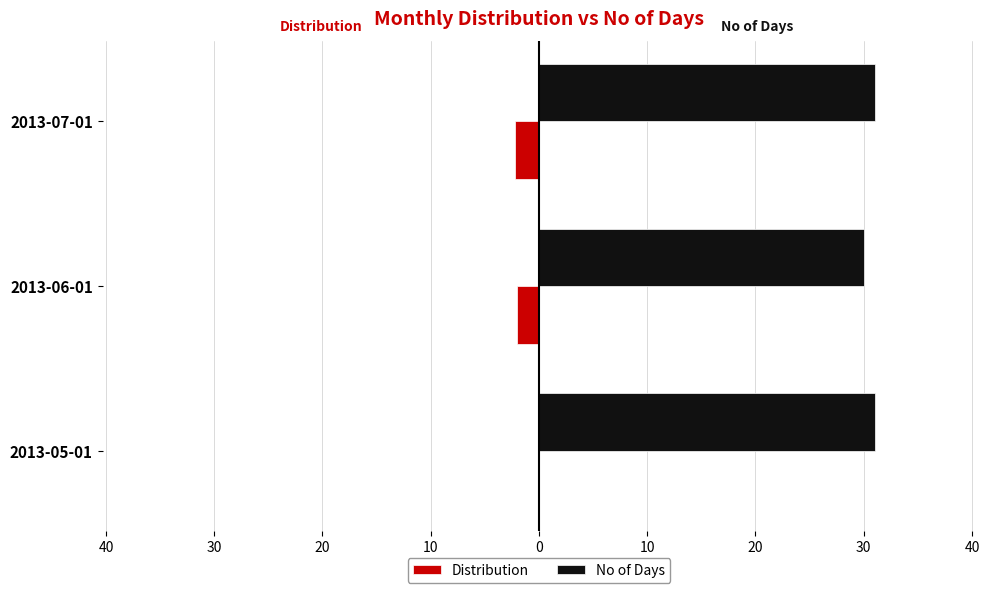

What is the maximum value for No of Days?

31.0